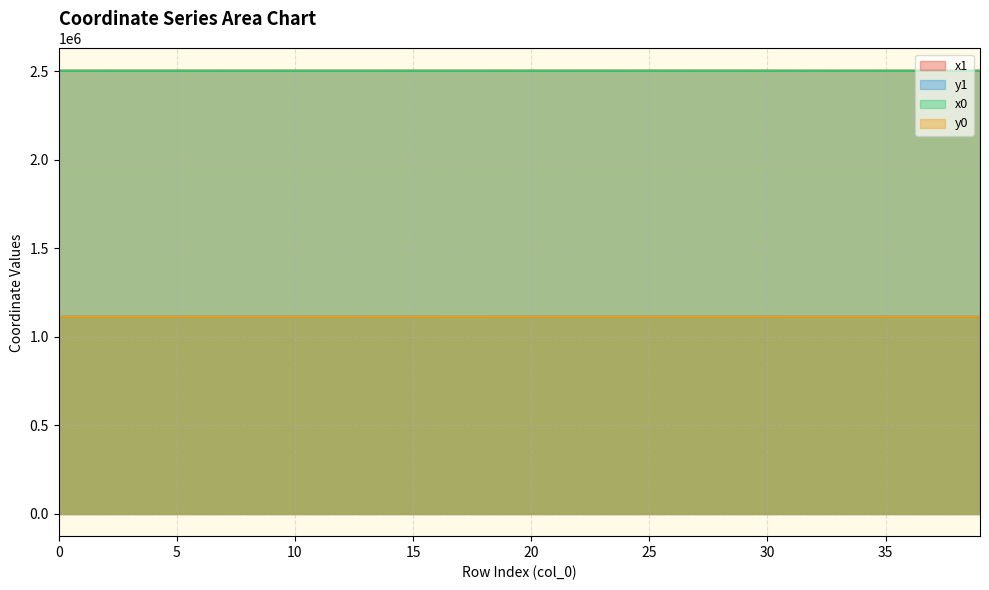

What is the spread (max minus min) of values at 16?

1389361.6